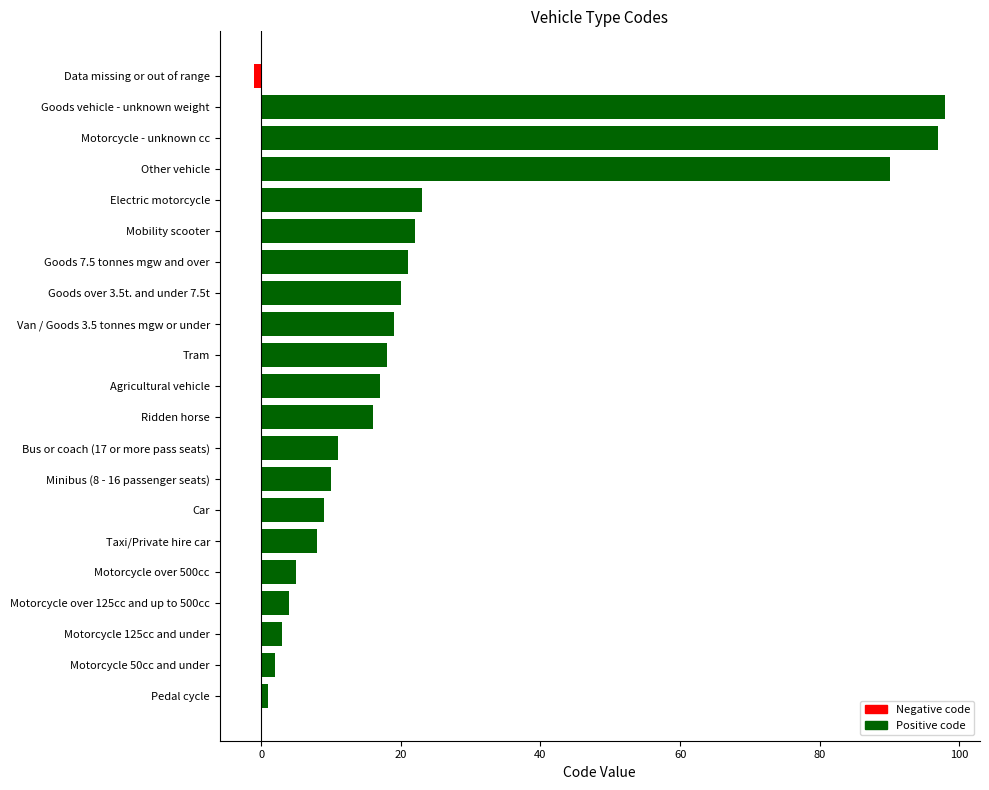

Does the chart contain any negative values?

Yes